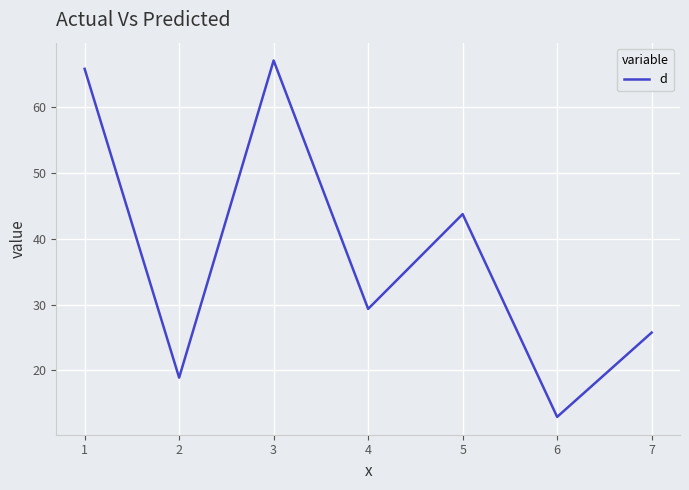

The chart shows a value of 4.4 at 5. True or false?

False